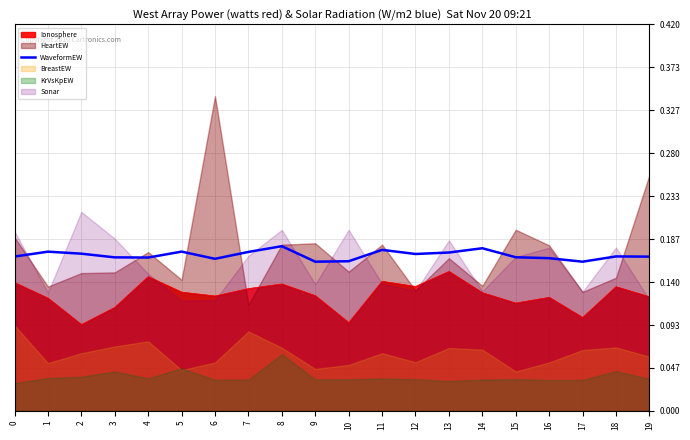

The chart shows a value of 0.2 at 5. True or false?

True